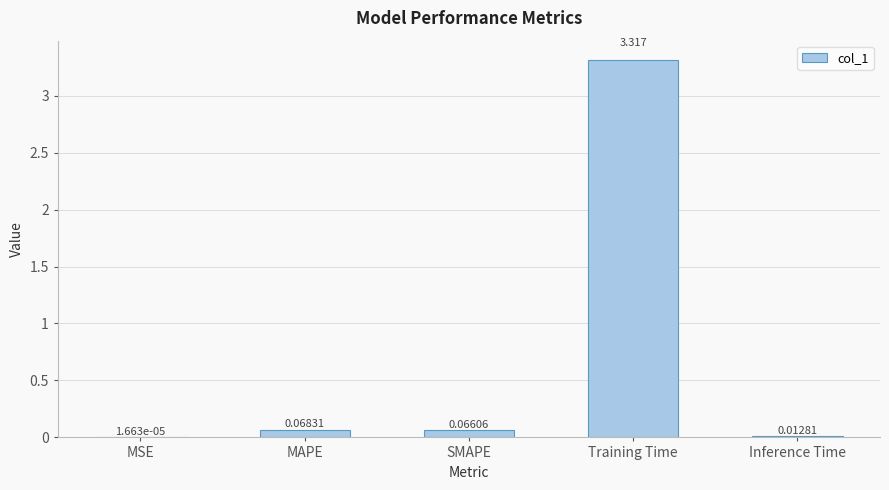

Which has a higher value, SMAPE or MAPE?

MAPE